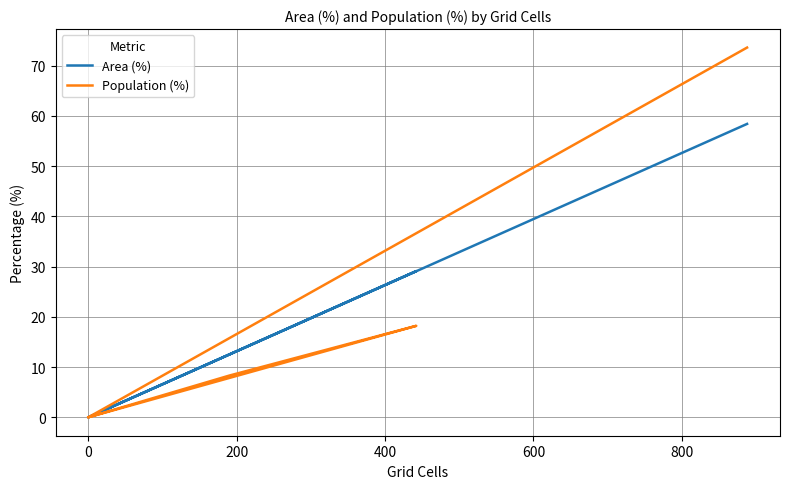

True or false: Area (%) and Population (%) intersect in this chart.

False